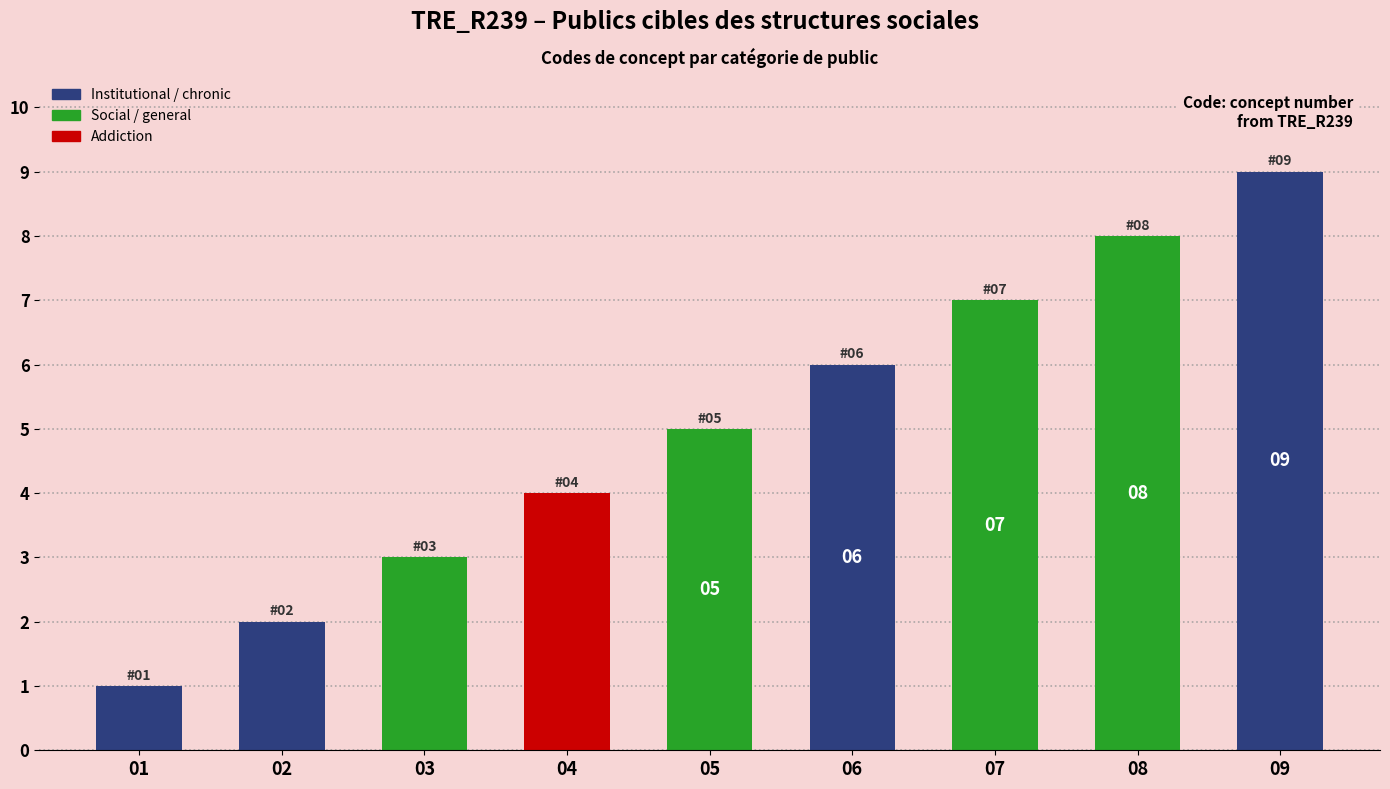

What is the sum of the values at 08 and 05?

13